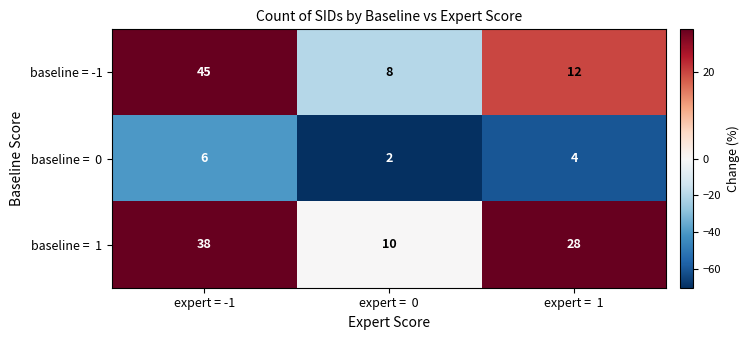

At which label does baseline = -1 first exceed 12?

expert = -1